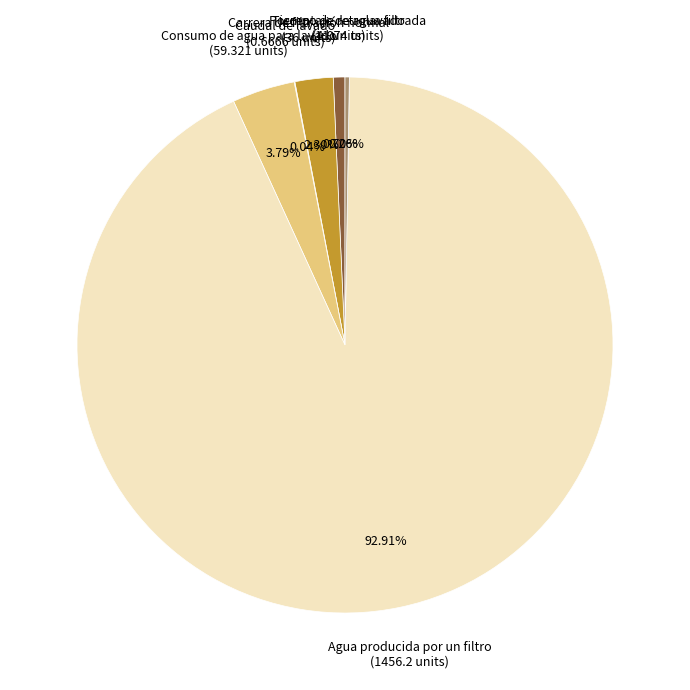

Does Agua producida por un filtro account for over 50% of the chart?

Yes